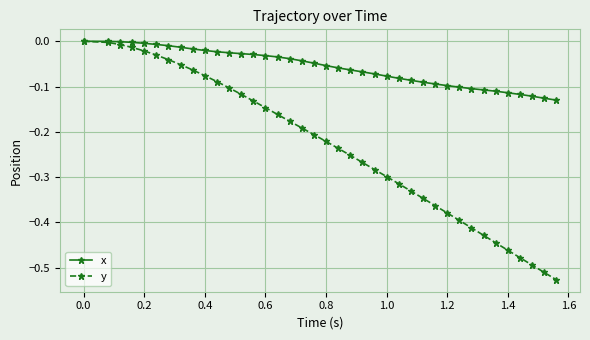

List the series in order of their overall mean, lowest first.

y, x